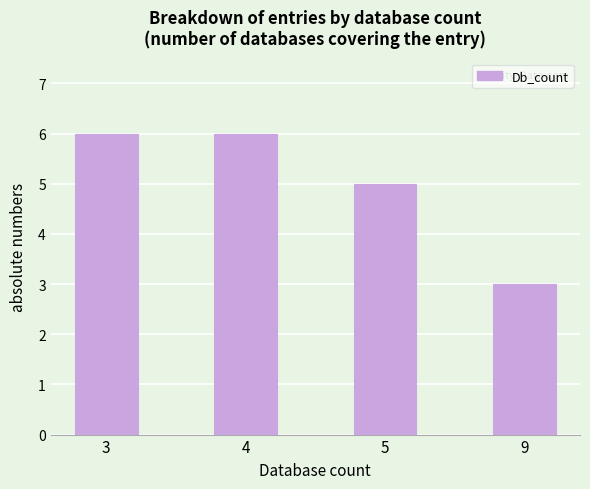

What is the sum of all values?

20